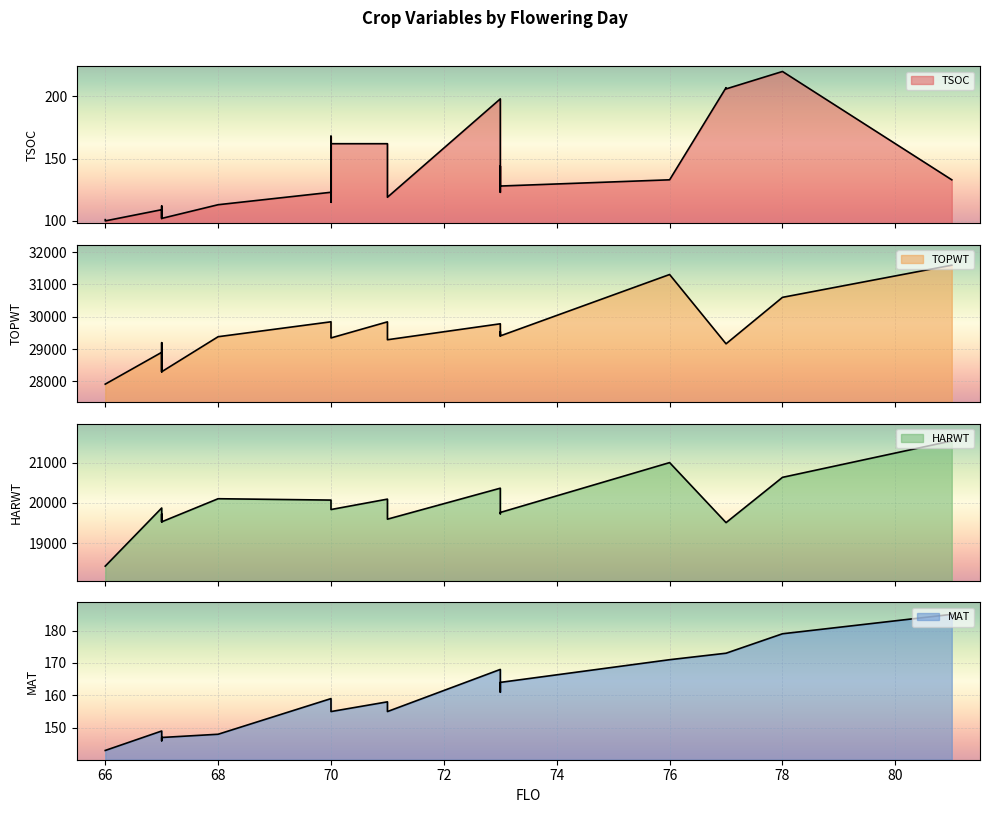

What is the maximum value for TOPWT?

31597